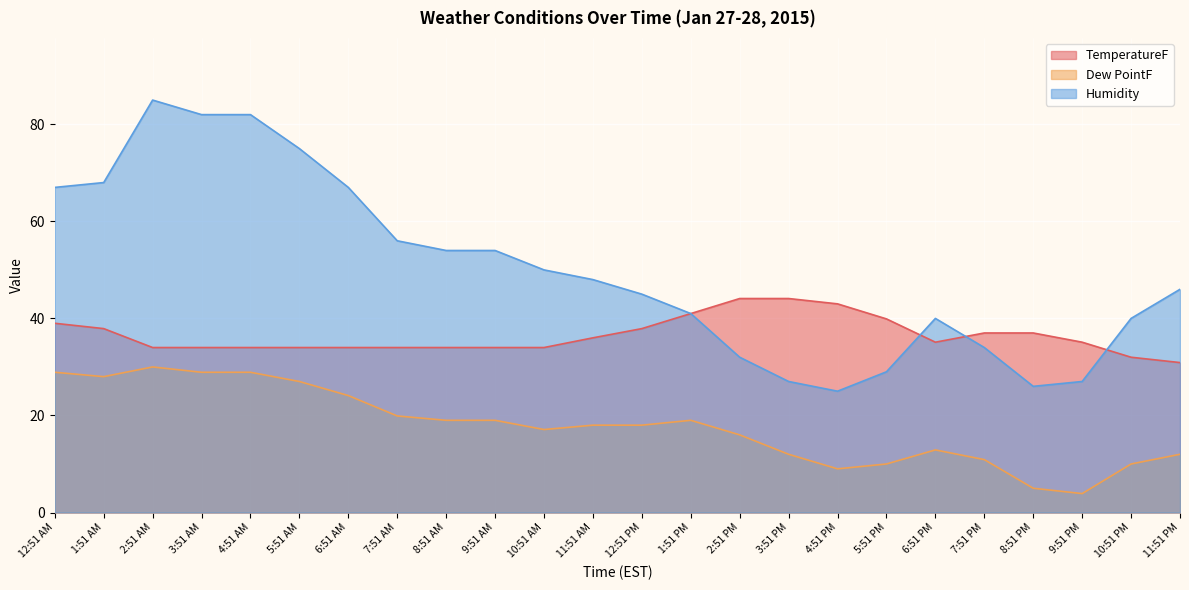

True or false: TemperatureF has a value of 68.1 at 3:51 PM.

False